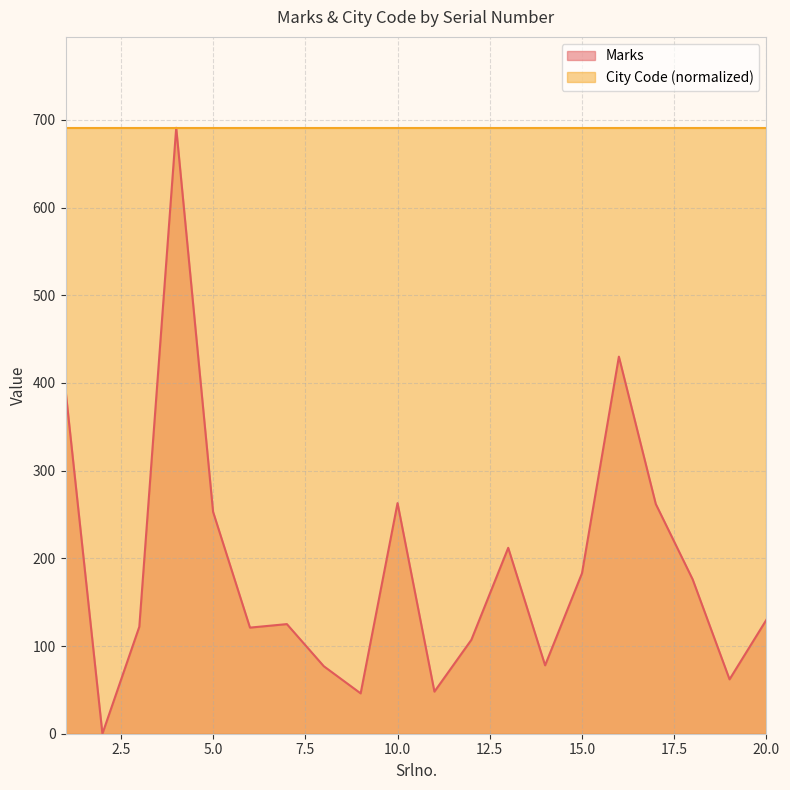

List the labels in order of value, smallest first.

2, 9, 11, 19, 8, 14, 12, 6, 3, 7, 20, 18, 15, 13, 5, 17, 10, 1, 16, 4